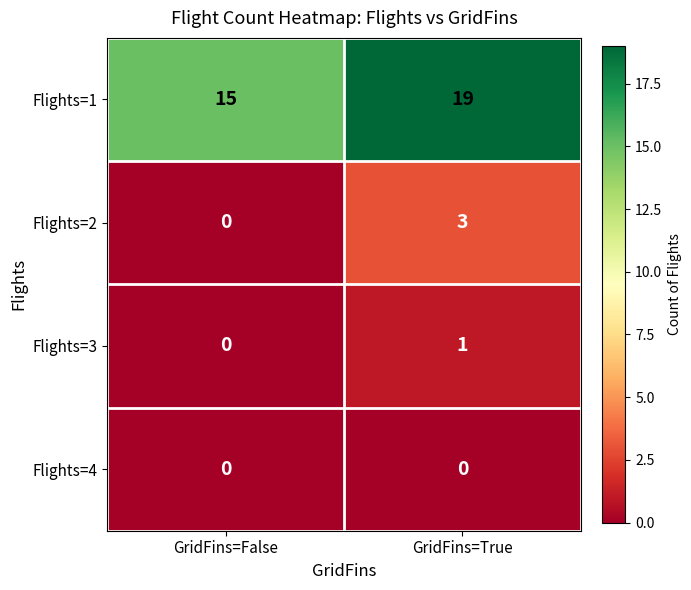

At which category is the sum across all series the highest?

GridFins=True